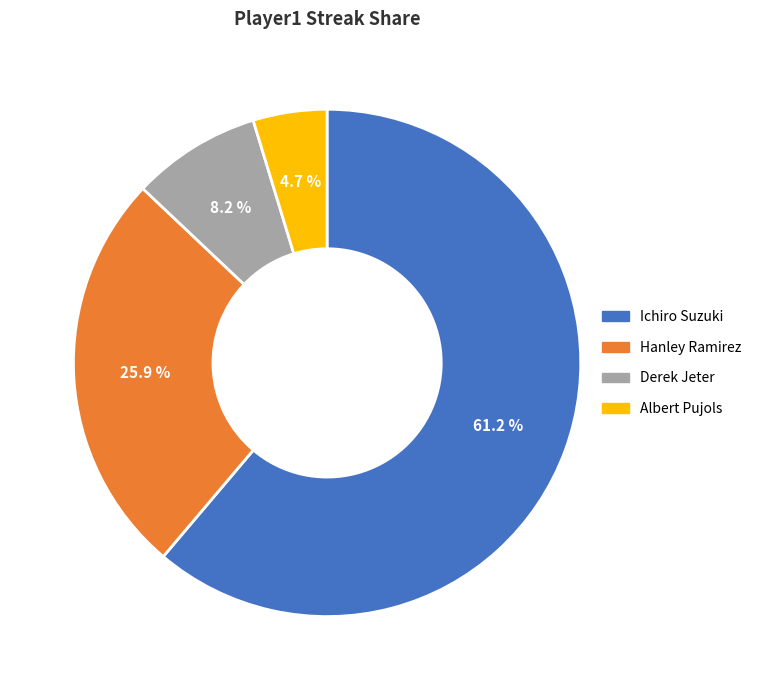

To the nearest percent, what percentage of the pie is Albert Pujols?

5%